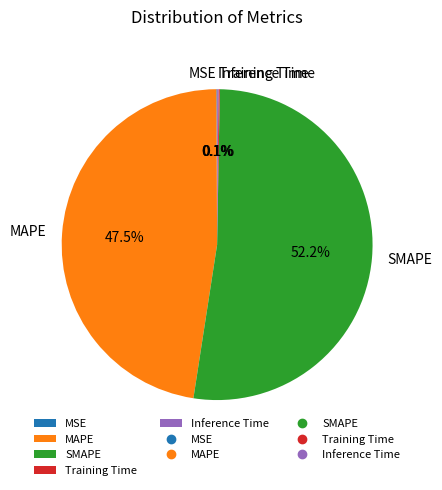

What is the largest slice in the pie chart?

SMAPE